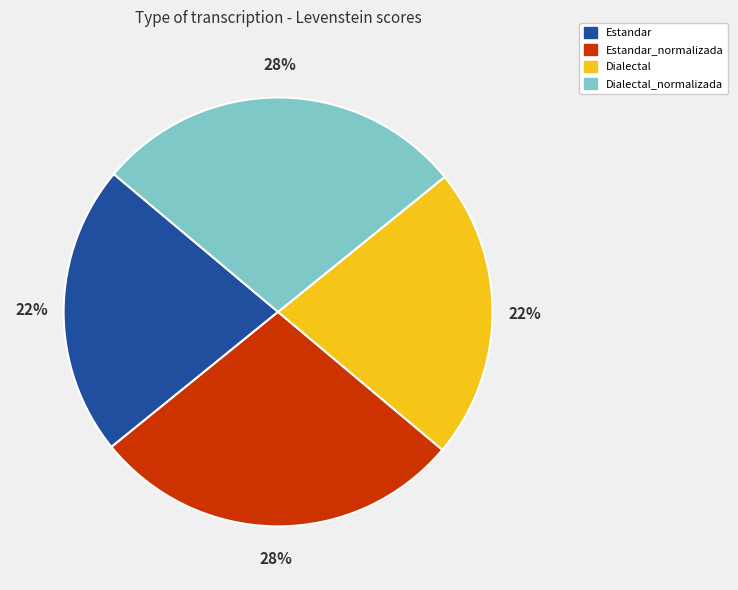

What percentage is the Estandar slice, to the nearest percent?

22%